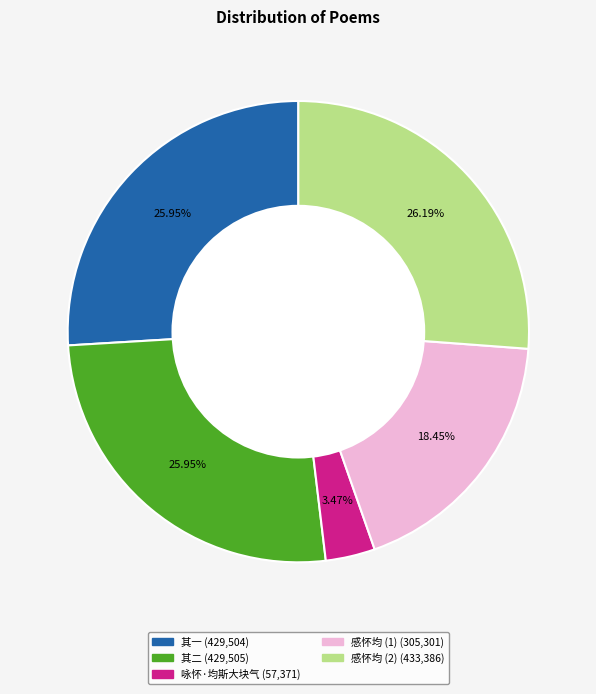

Is there a majority slice in this chart?

No